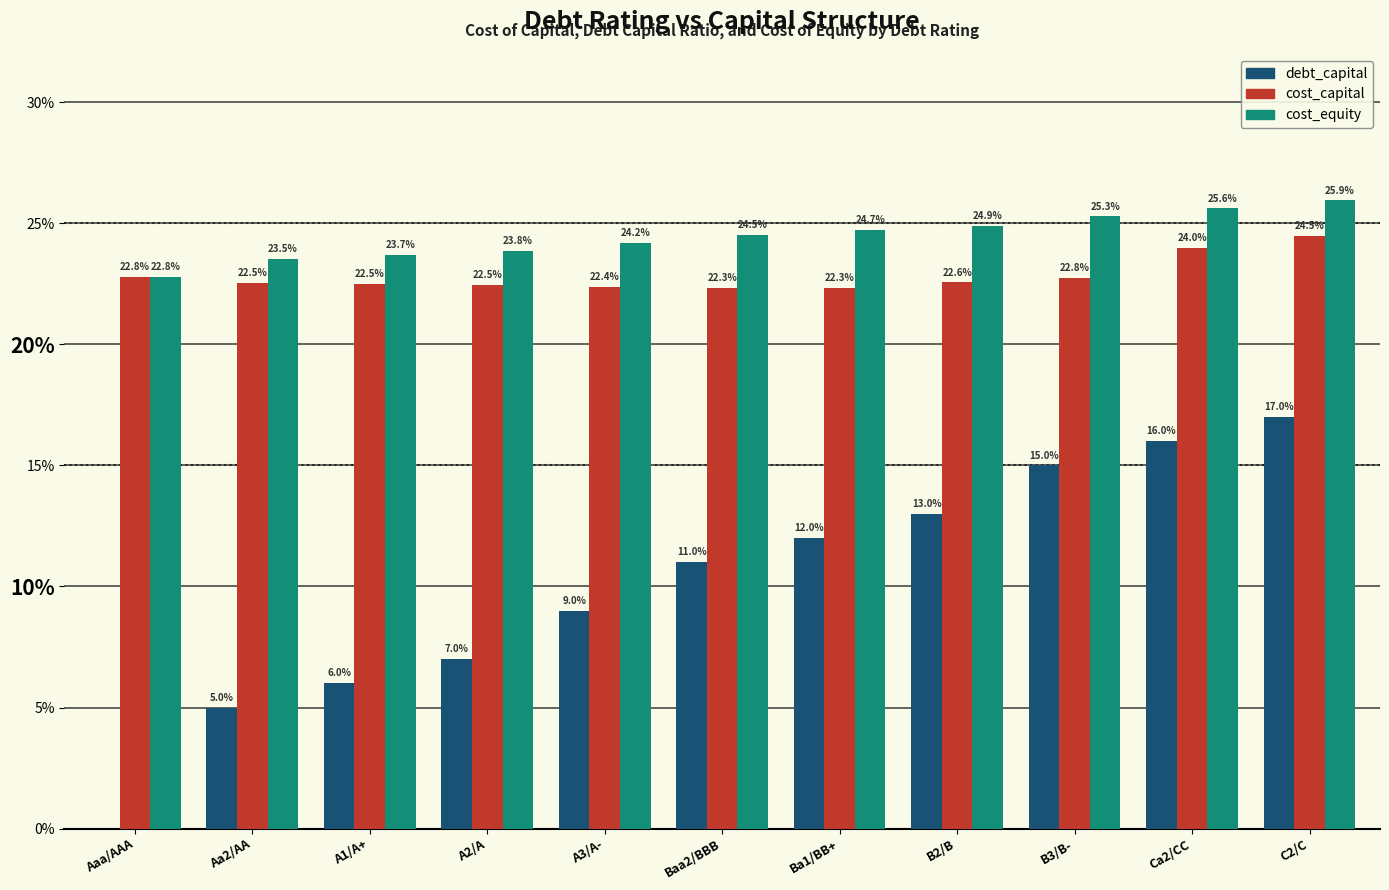

Which series has the largest total across all categories?

cost_equity